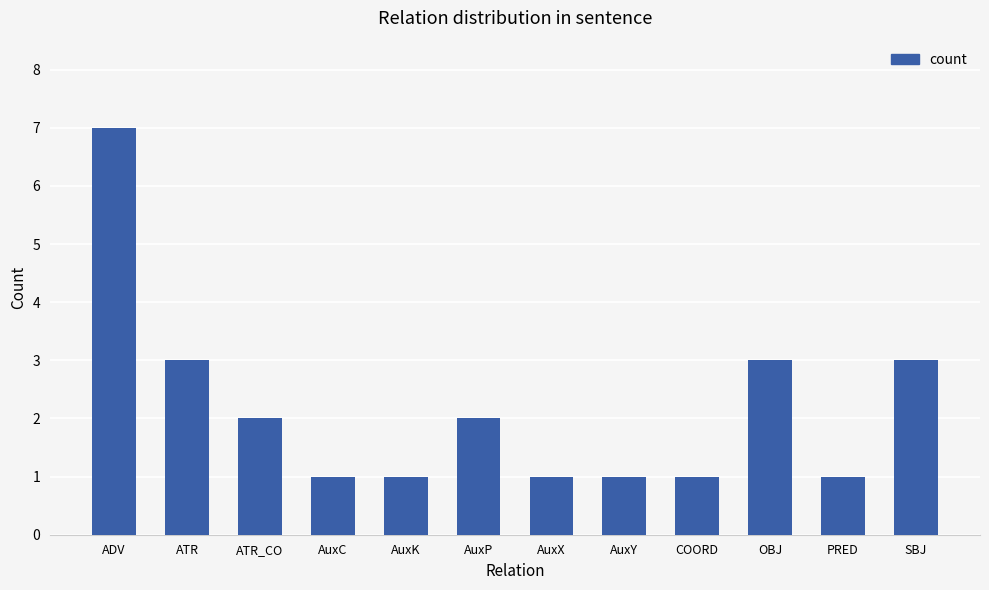

What is the sum of all values?

26